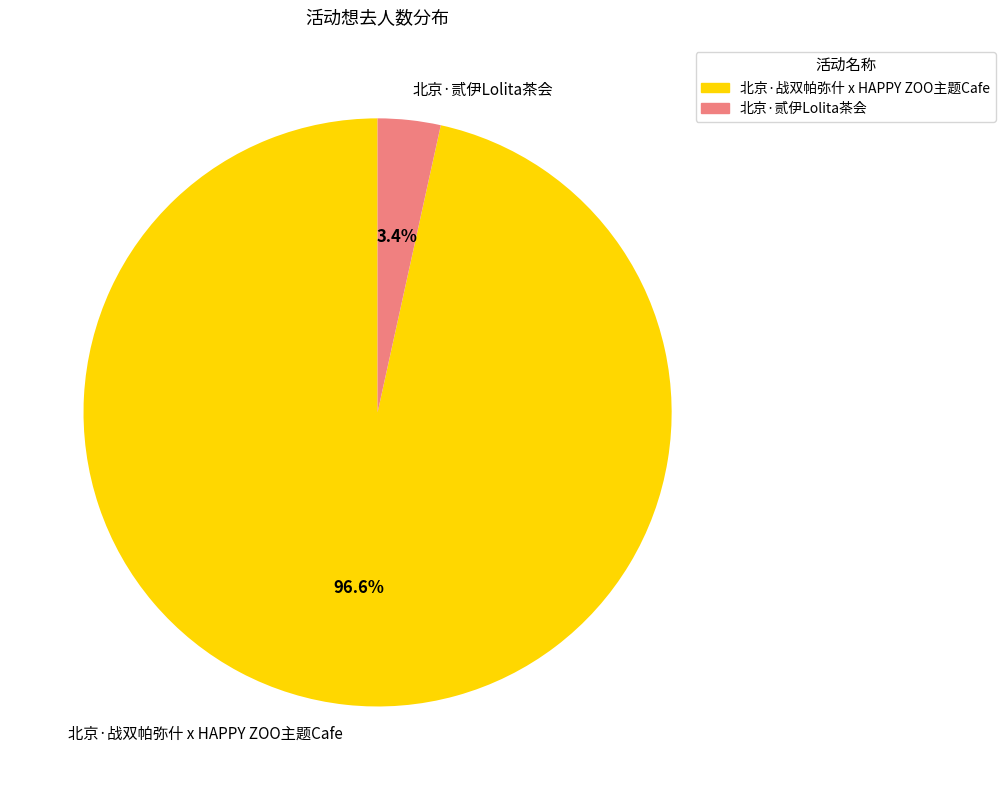

Do 北京·战双帕弥什 x HAPPY ZOO主题Cafe and 北京·贰伊Lolita茶会 together represent more than half of the pie?

Yes